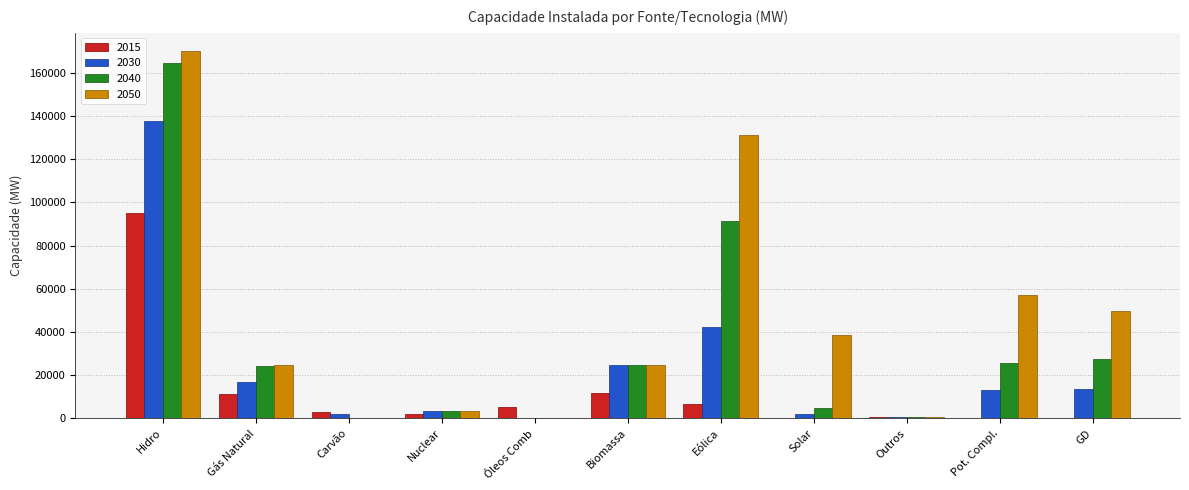

What is the difference between the 2015 values at Óleos Comb and Biomassa?

6816